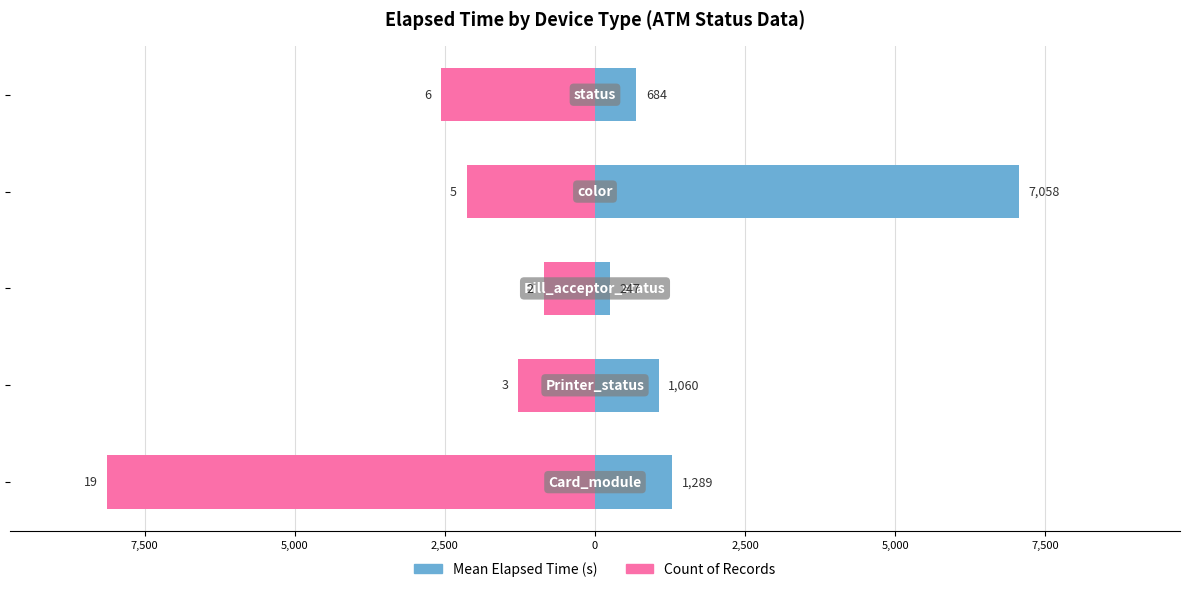

What is the difference between the maximum and minimum values in the Mean Elapsed Time series?

6811.6